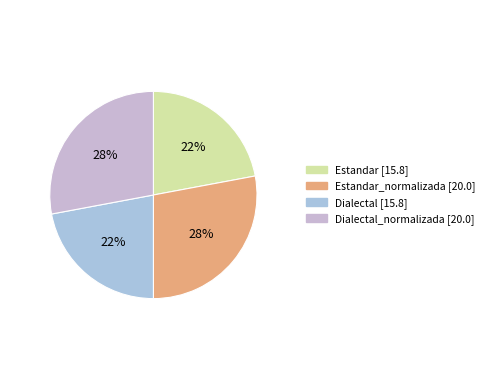

How many segments does this pie chart have?

4